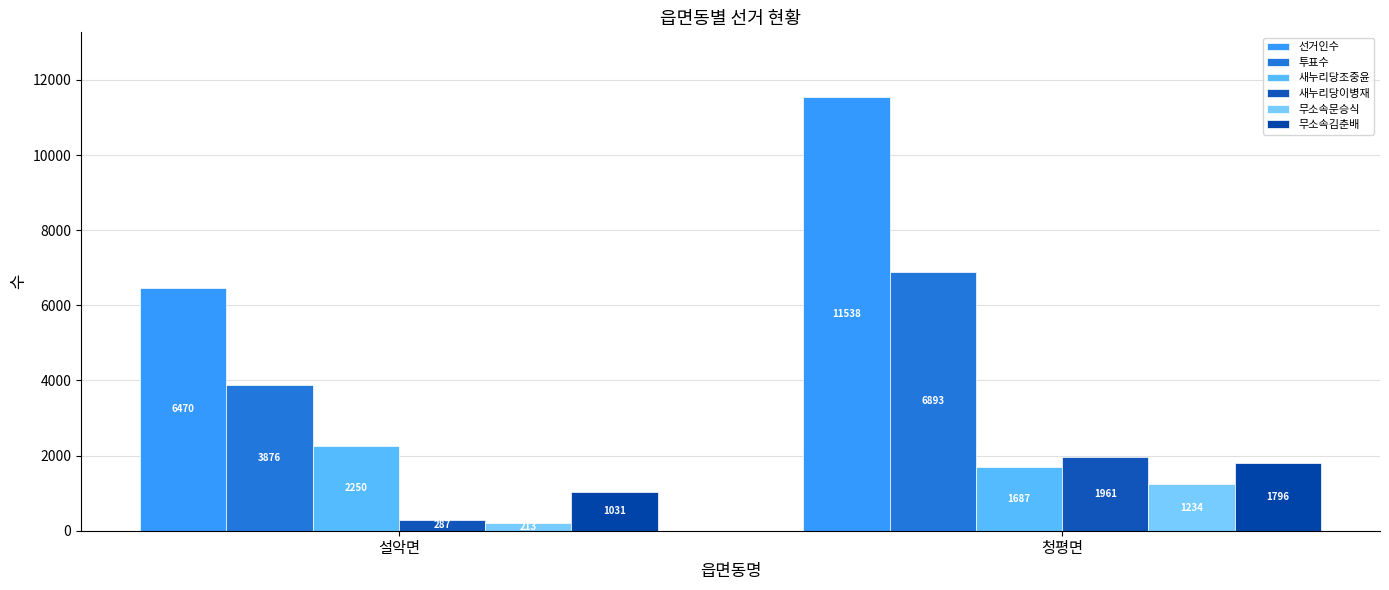

At how many categories does at least one series exceed 5899?

2